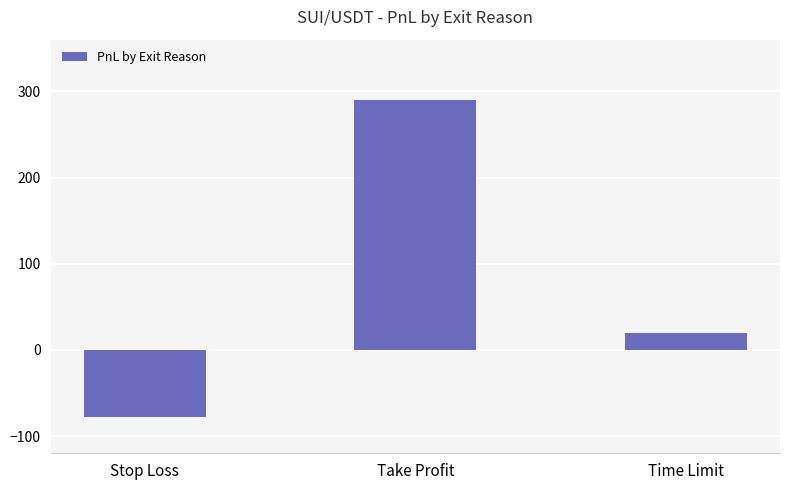

How many values are above zero?

2